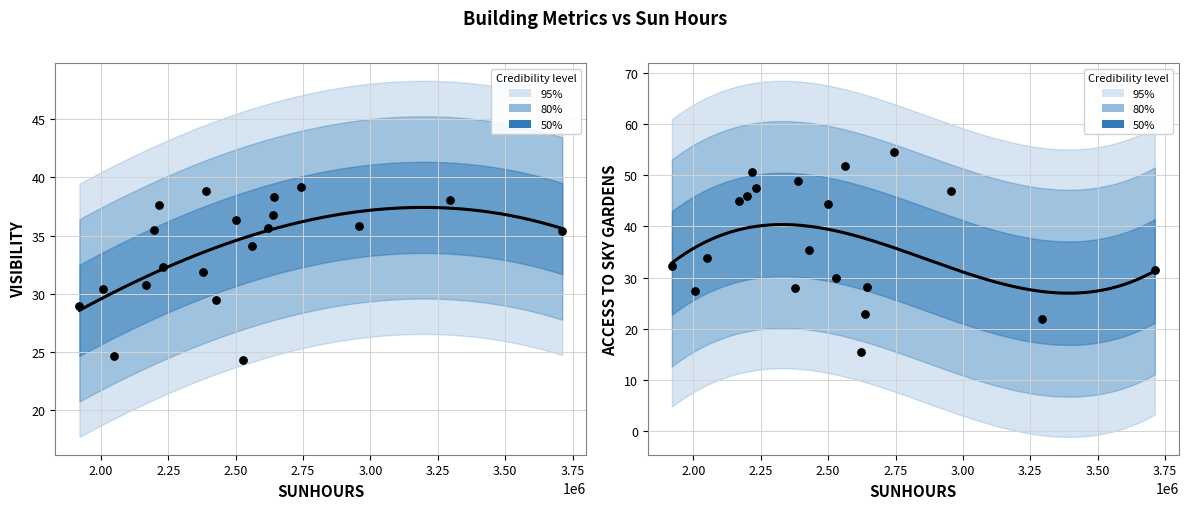

Which series has the widest spread of Y values?

ACCESS TO SKY GARDENS